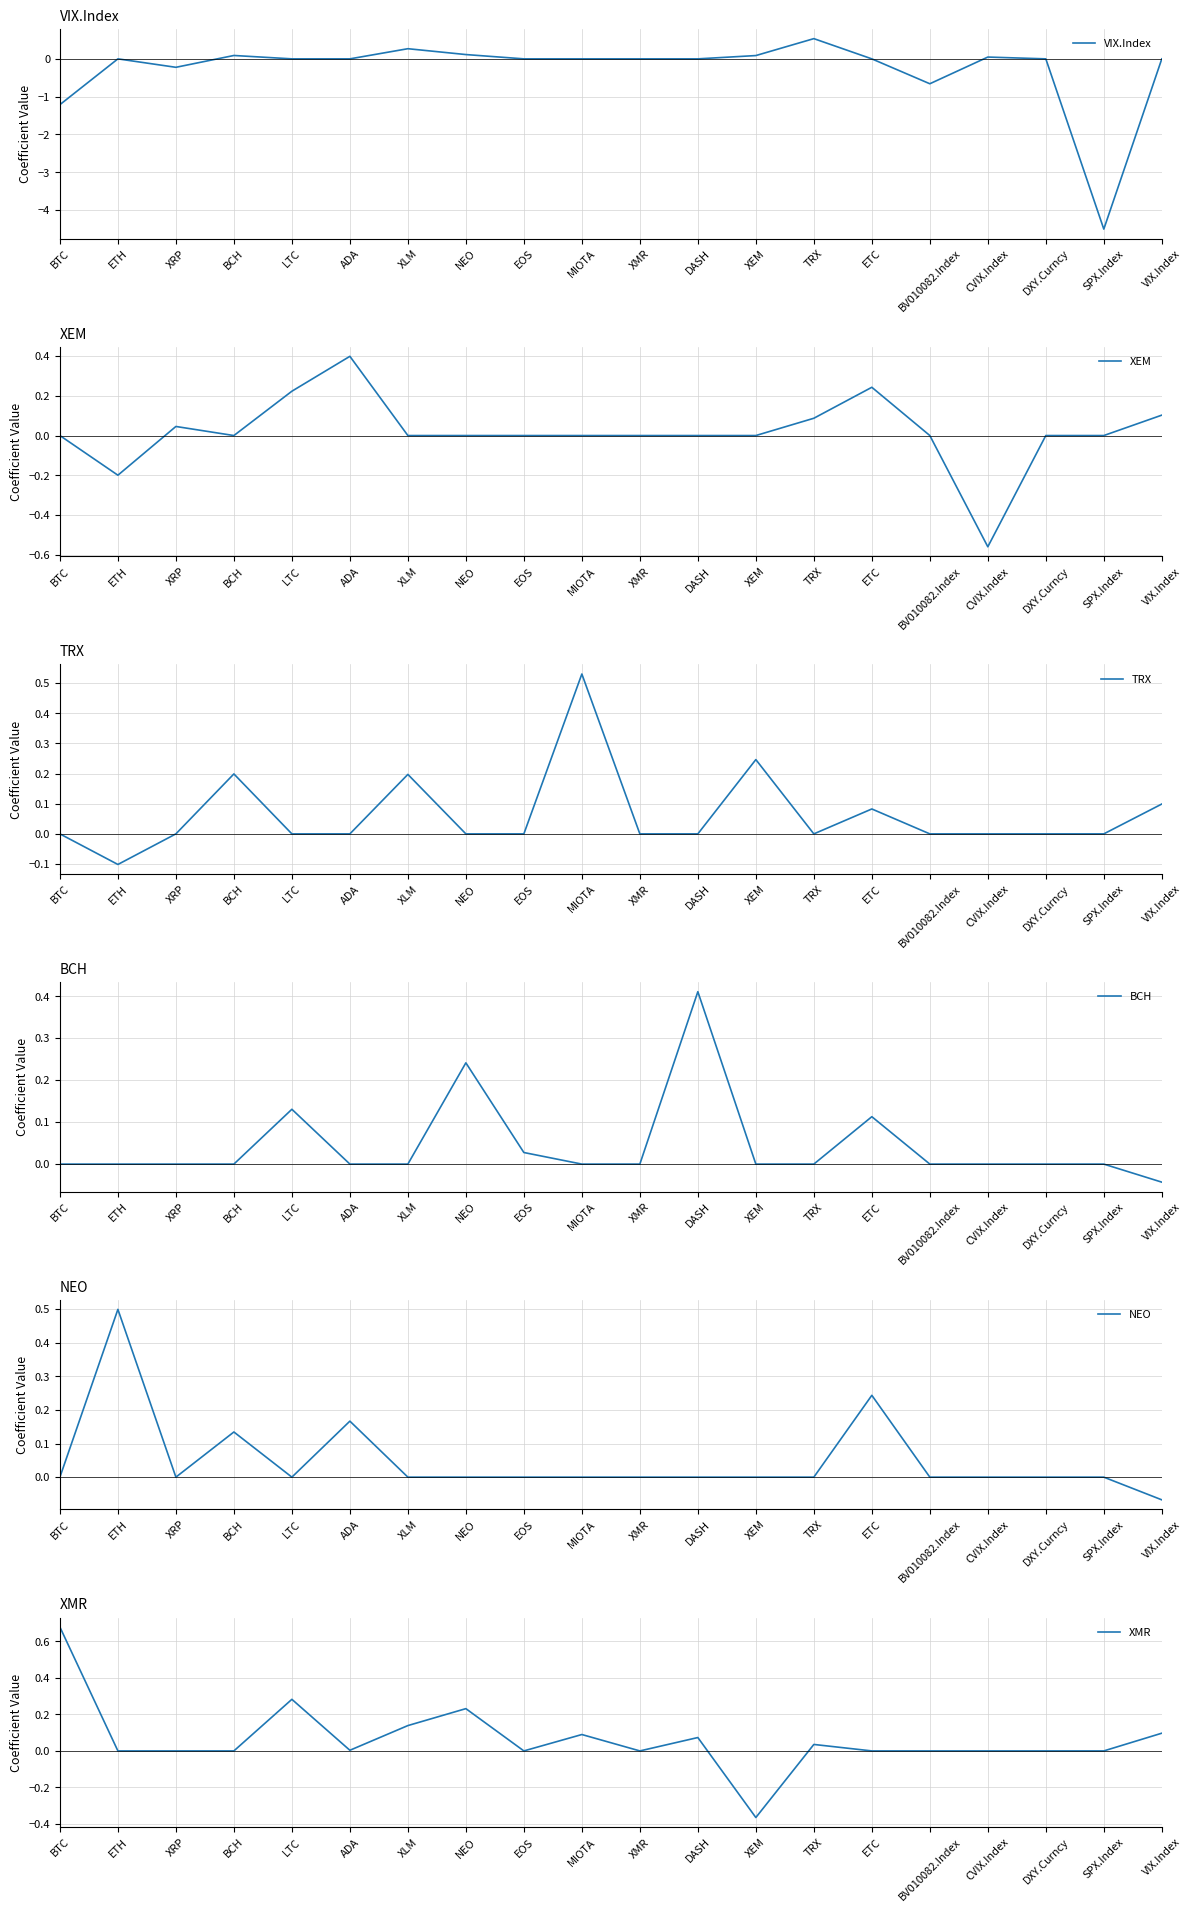

How many values in the NEO series exceed 0?

4